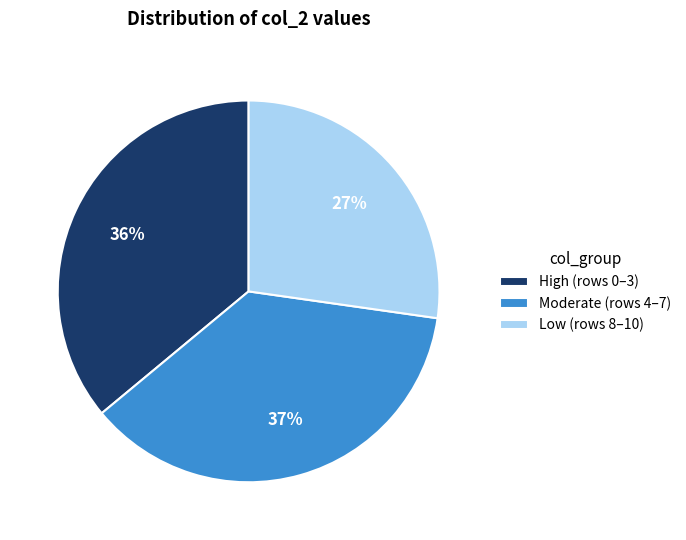

Which category has the biggest portion of the pie?

Moderate (rows 4–7)